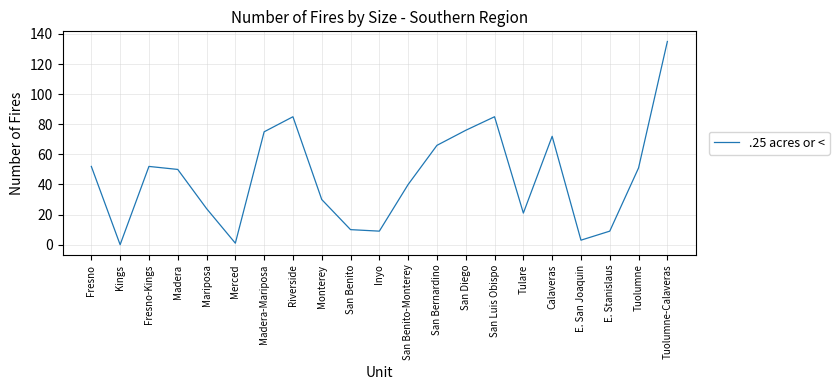

At which category does the data reach its first local valley?

Kings